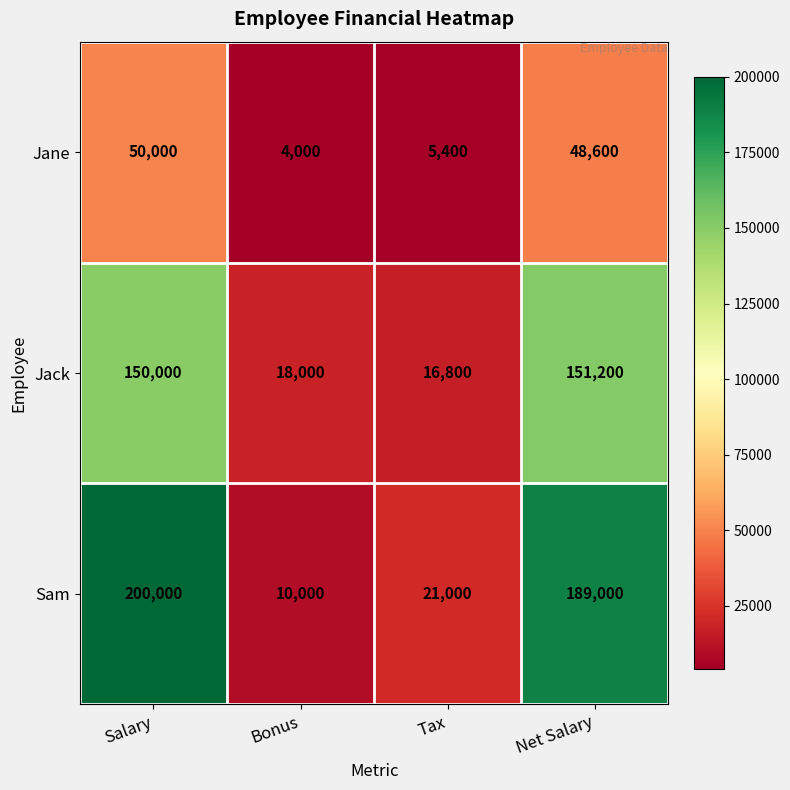

Where does the Sam series first go above 189000?

Salary